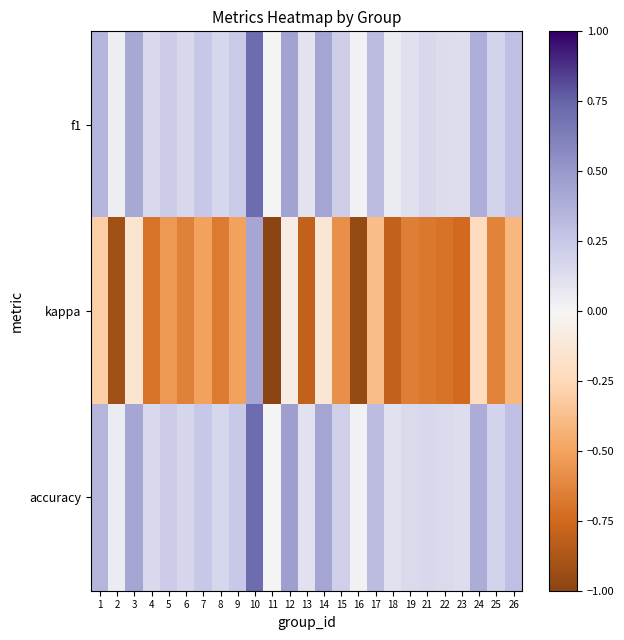

Between 7 and 3, which is larger?

3